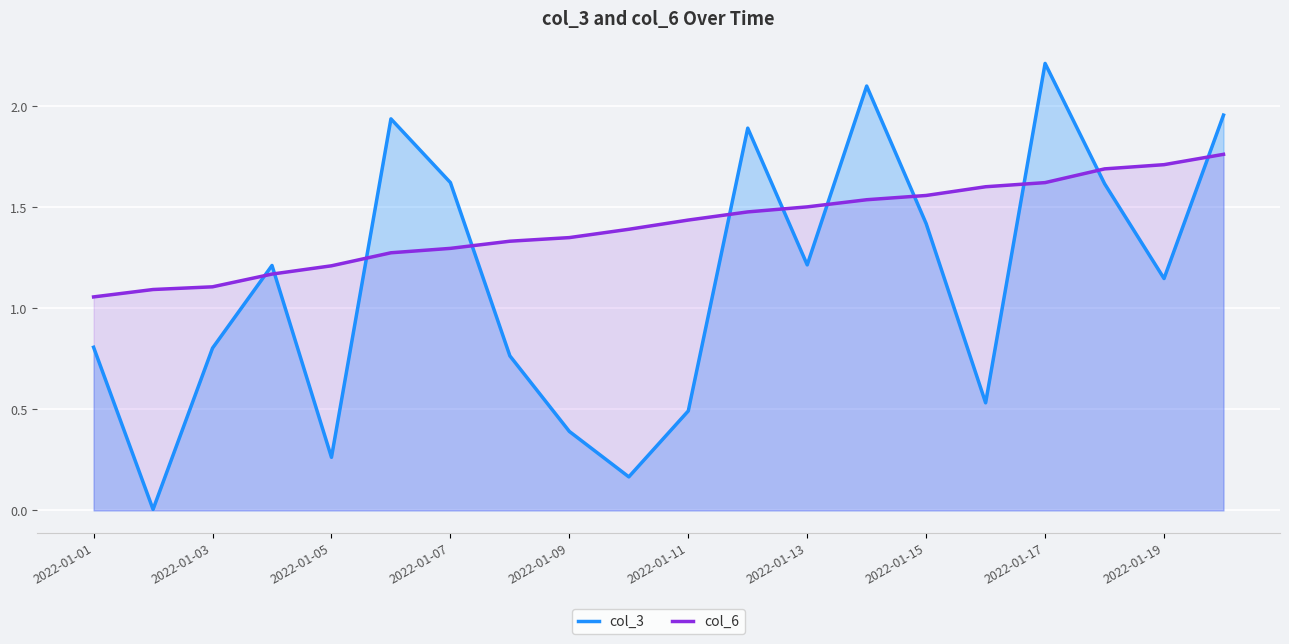

Which series has the largest total across all categories?

col_6